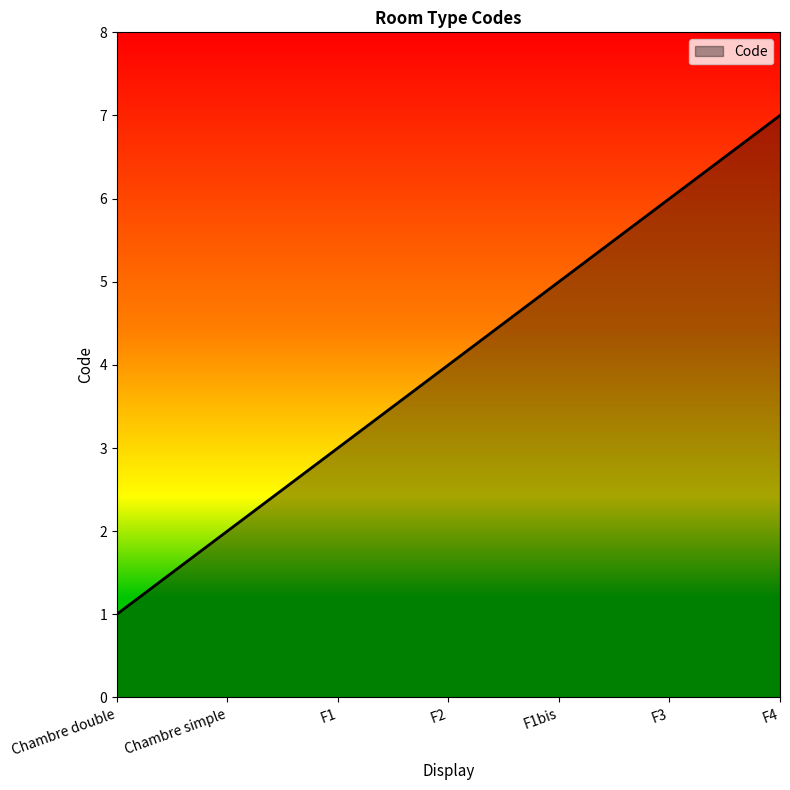

Is it true that the value at F1bis is 5?

True